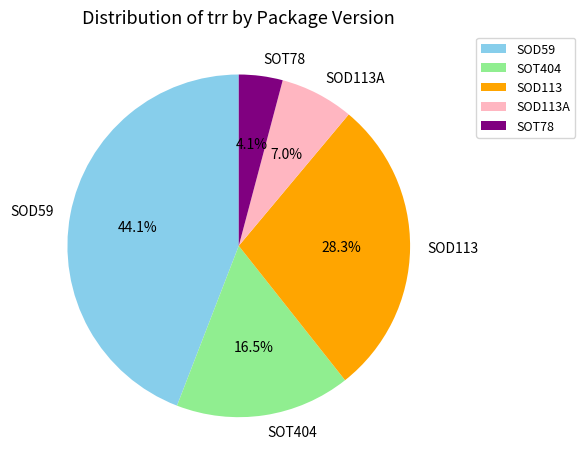

Rank the categories by value from highest to lowest.

SOD59, SOD113, SOT404, SOD113A, SOT78